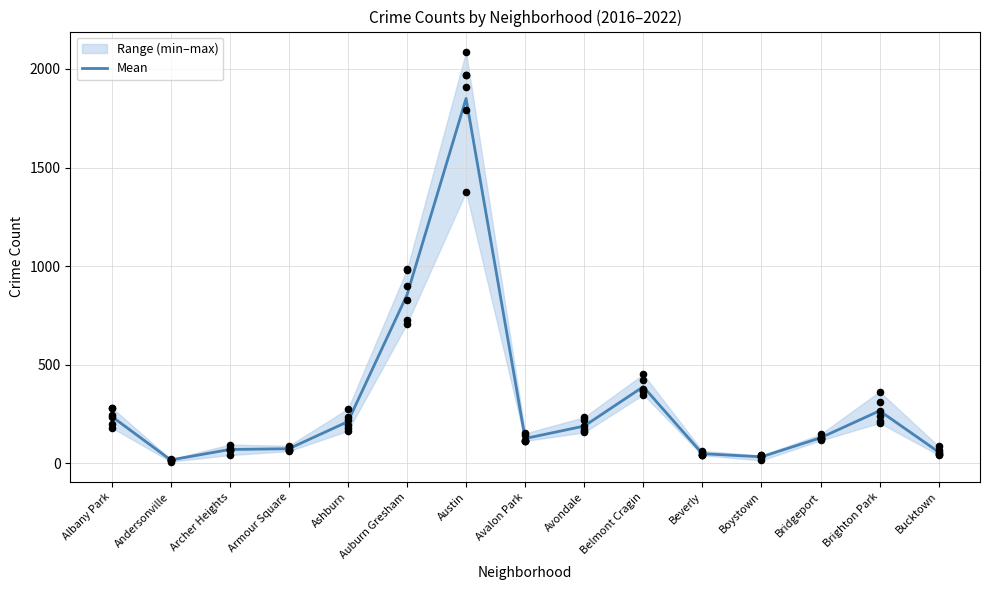

What is the ratio of the value at Andersonville to the value at Ashburn?

0.1